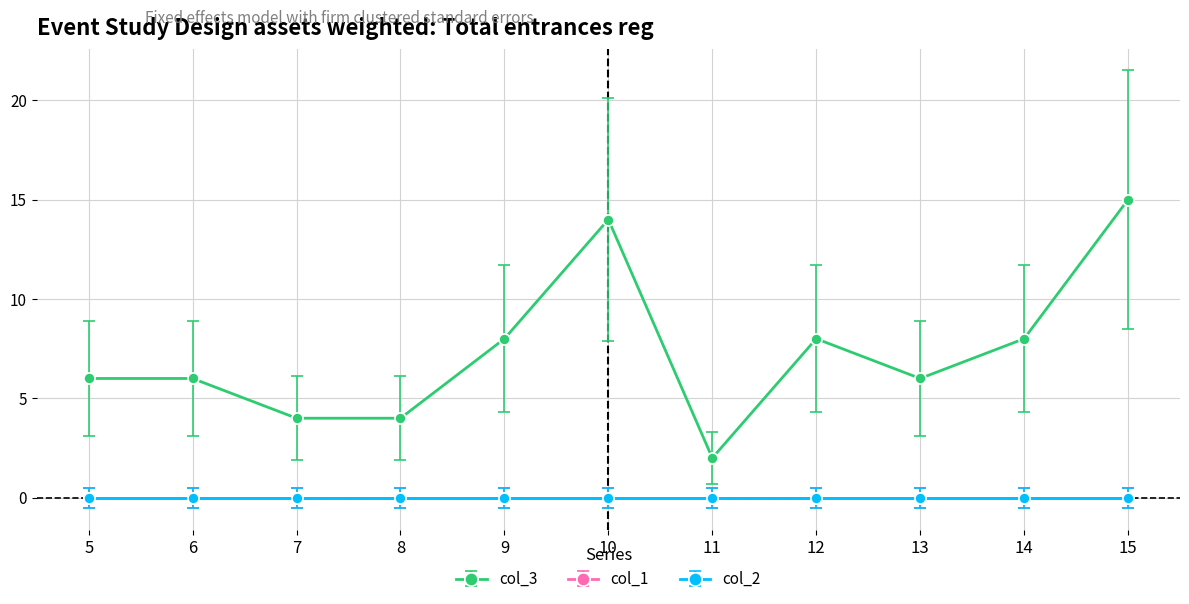

Does the chart have visible grid lines?

Yes